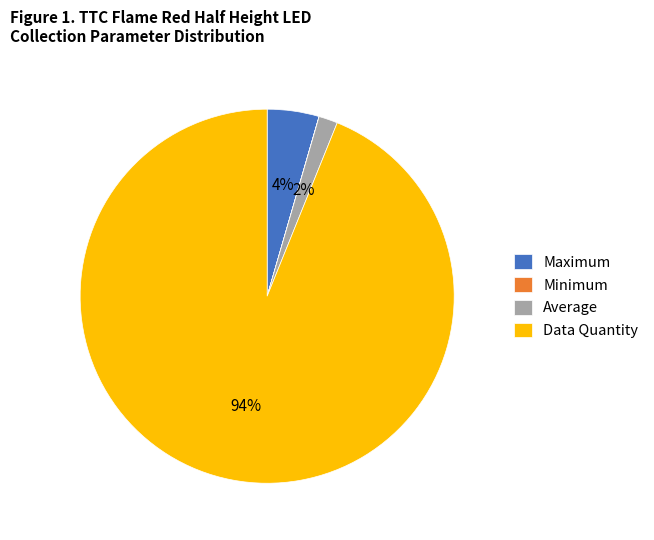

To the nearest percent, what portion does Maximum represent?

4%